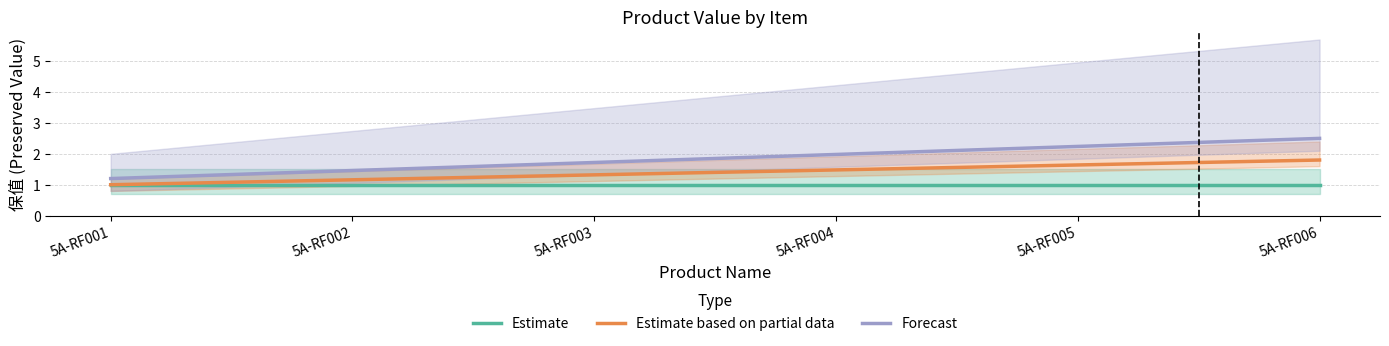

At which category is the sum across all series the highest?

5A-RF006